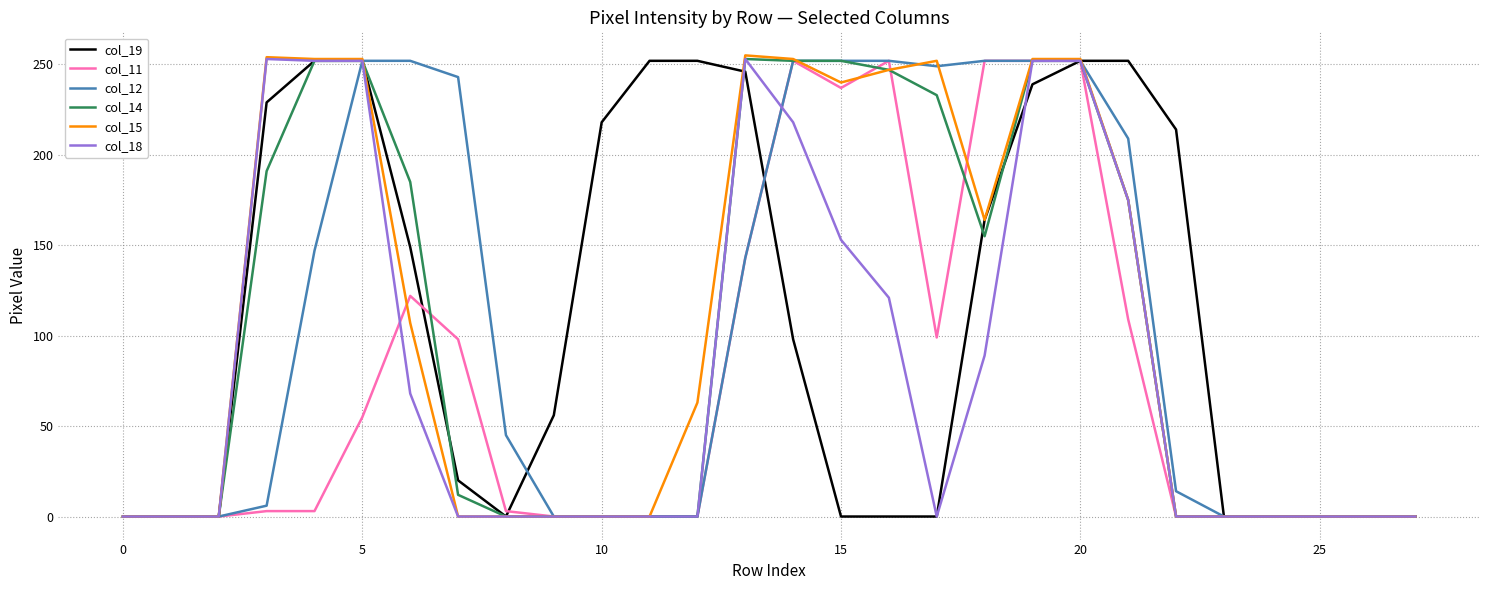

Which series has the widest spread of values?

col_15